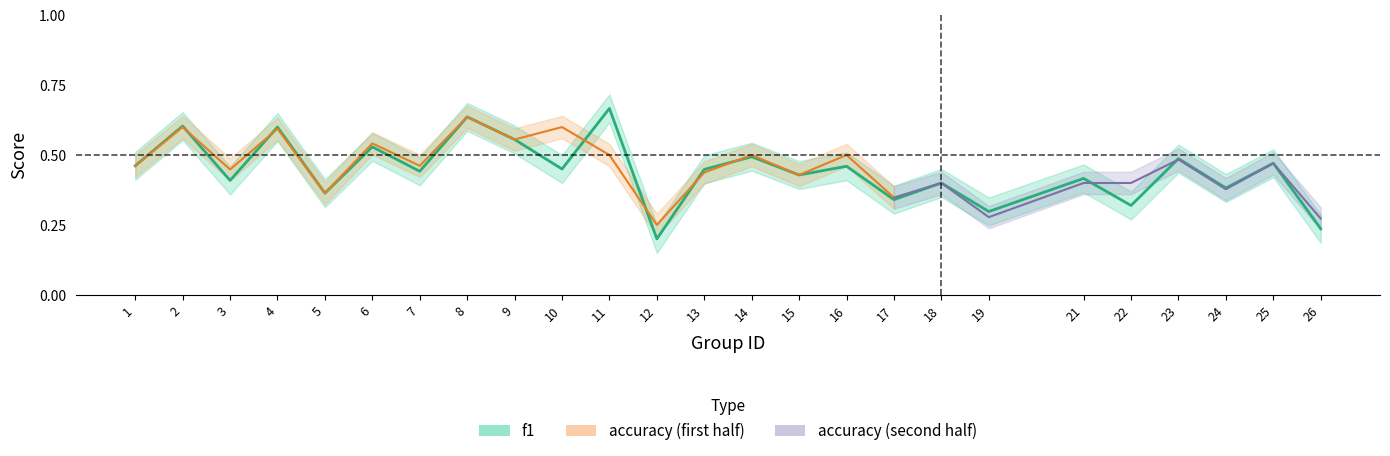

How many data points does each series have?

25